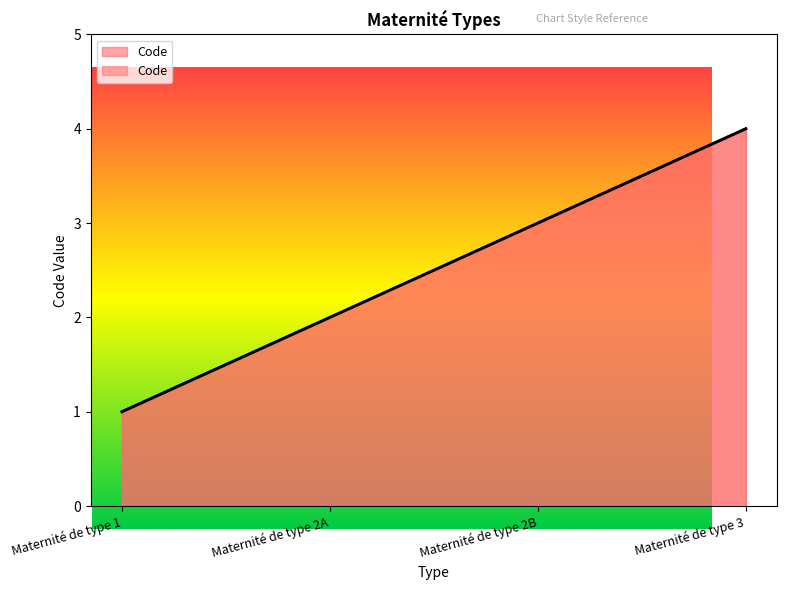

What is the smallest value displayed?

1